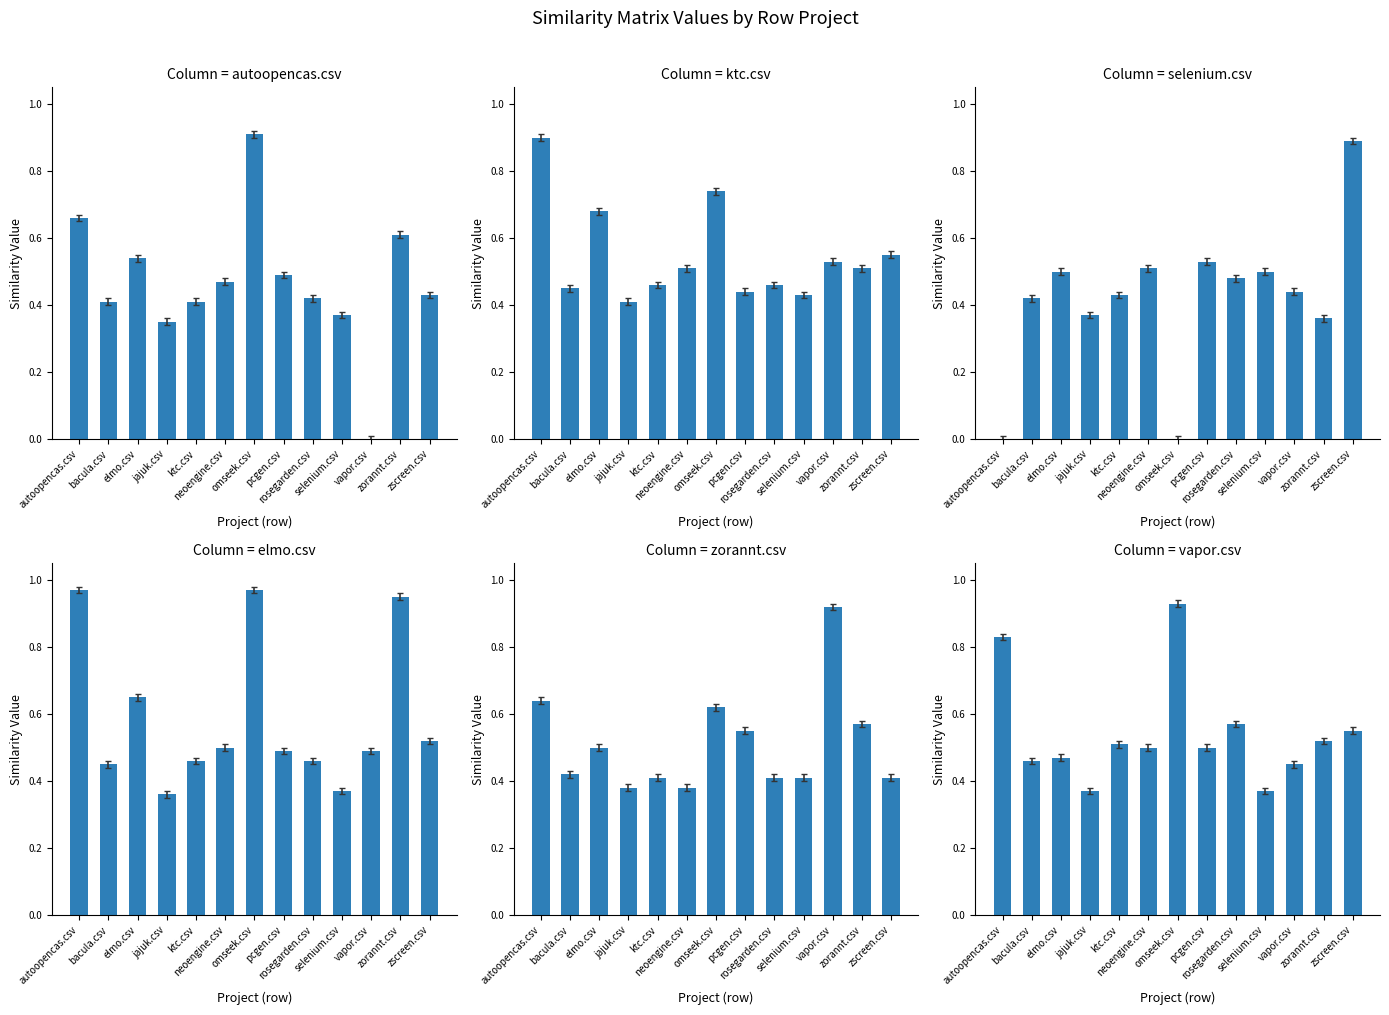

At how many categories does at least one series exceed 0?

13